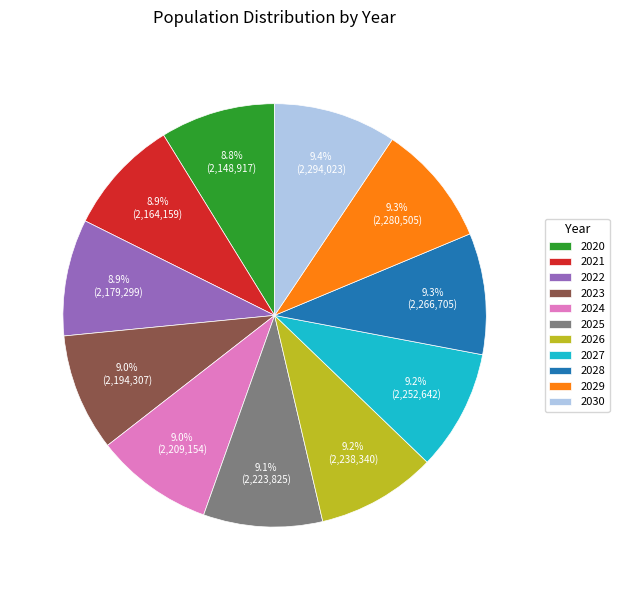

To the nearest percent, what is the combined percentage of 2025 and 2021?

18%